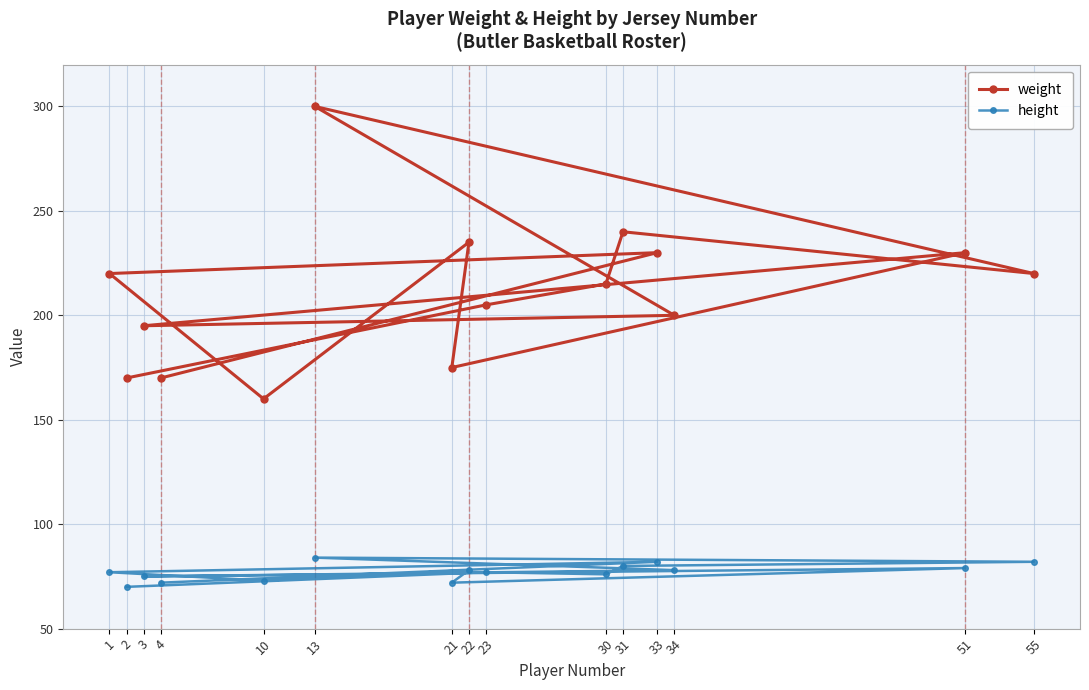

What is the approximate value of height at 13?

84